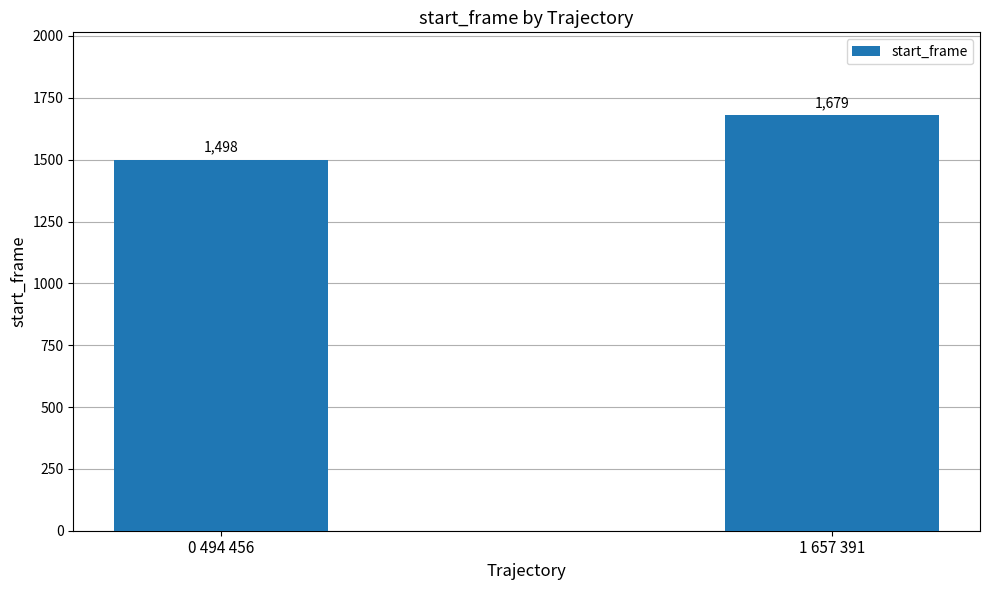

Approximately how many times larger is the value at 0 494 456 compared to 1 657 391?

0.9